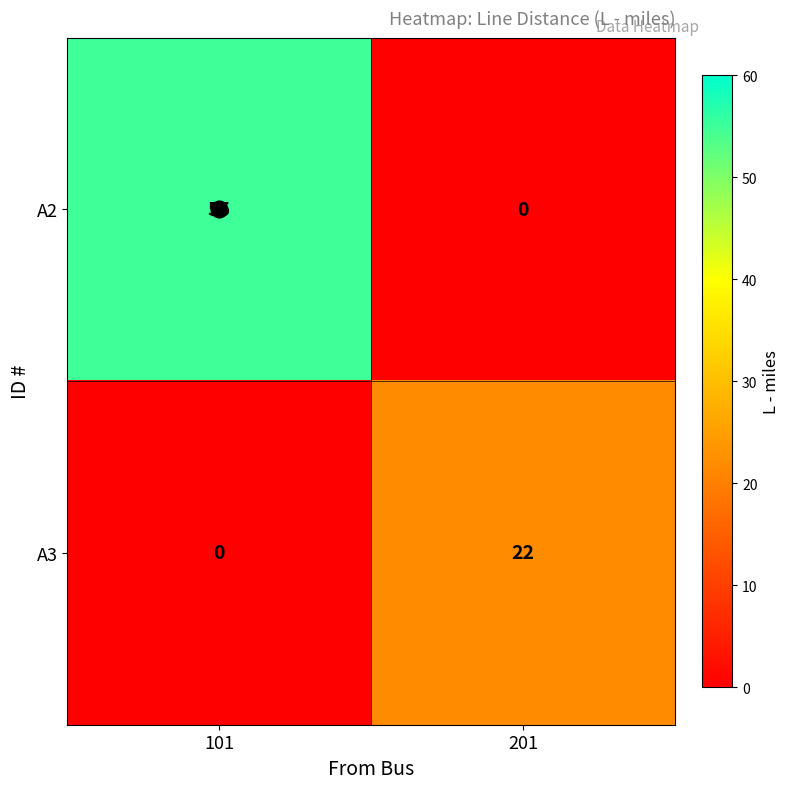

What is the difference between the highest and lowest values at 201?

22